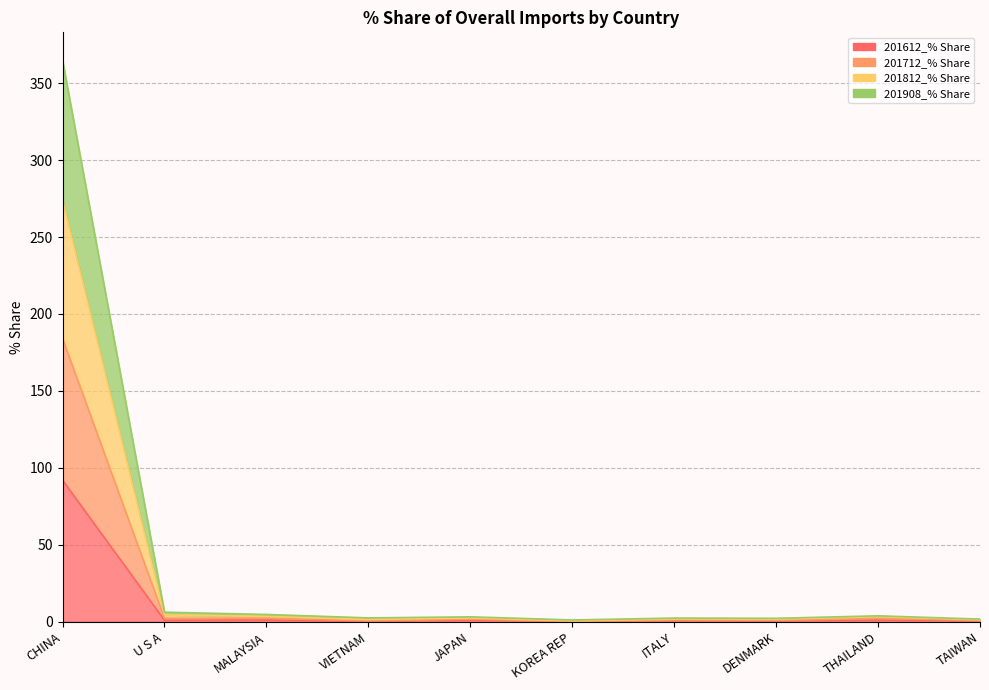

At which category is the sum across all series the highest?

CHINA